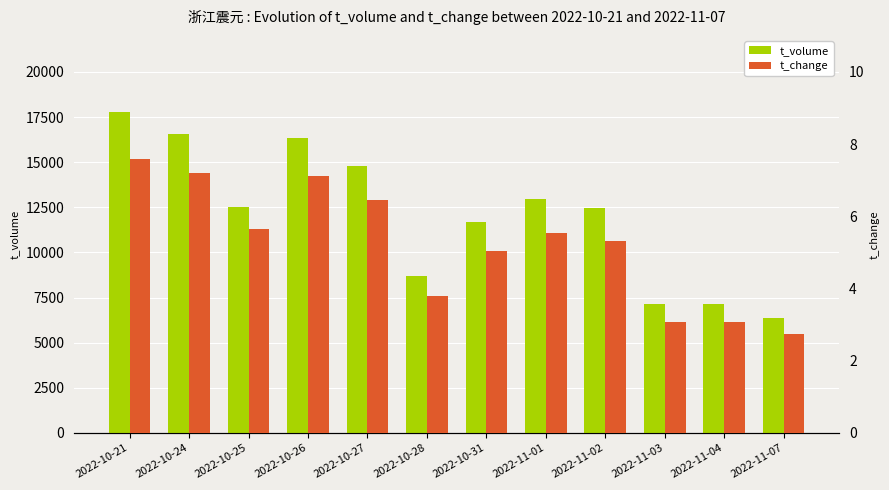

How many data points in t_change are above 5?

8